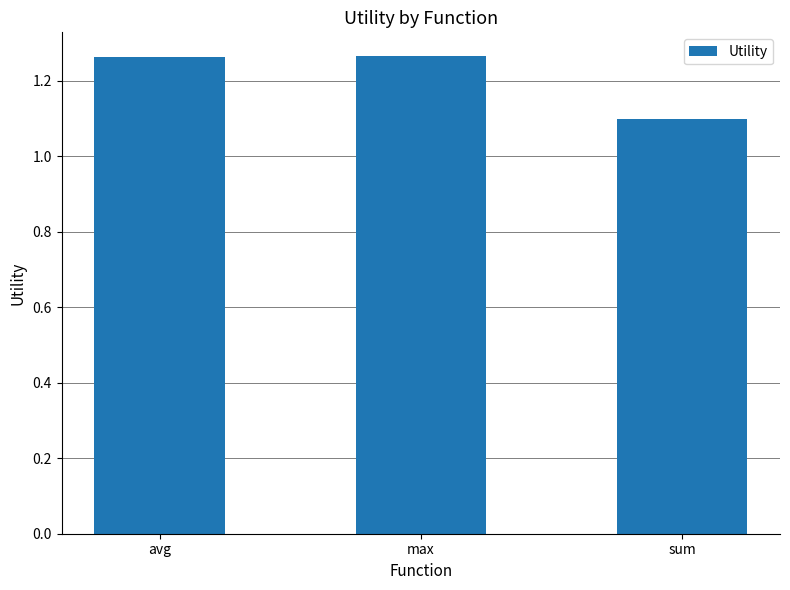

Which has a higher value, avg or sum?

avg